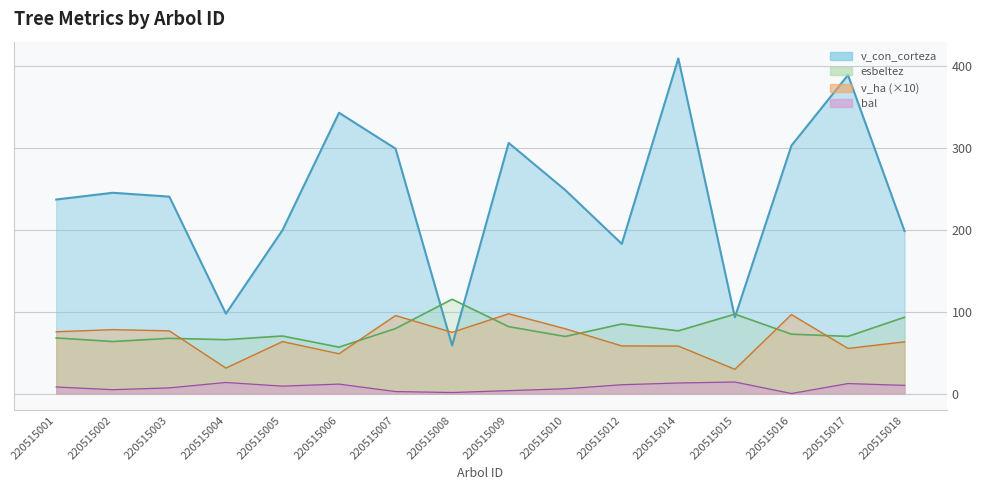

What are all the series names shown in the legend?

bal, esbeltez, v_con_corteza, v_ha